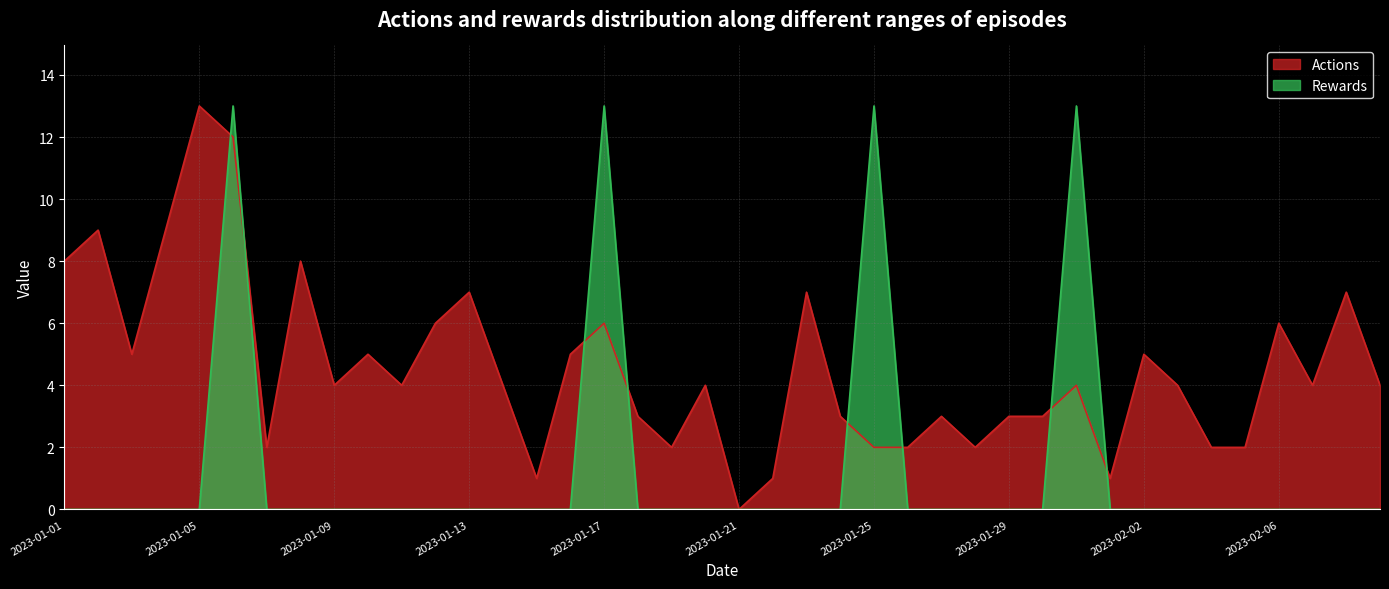

At which category does the chart reach its minimum across all series?

2023-01-21